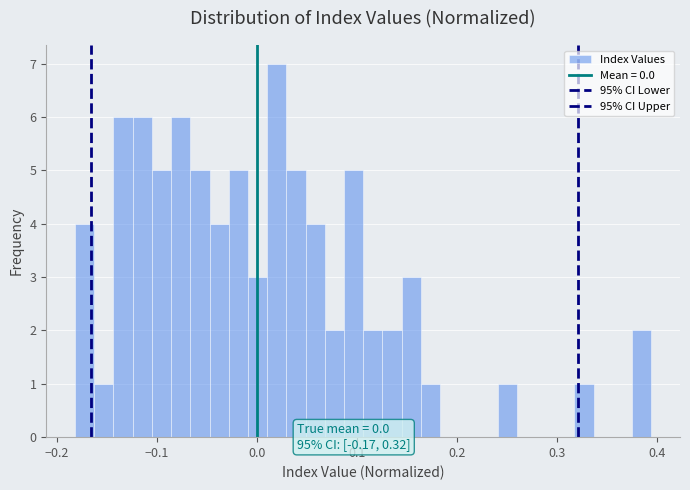

Read against the x-axis, roughly where is the centre of the tallest bar?

0.02